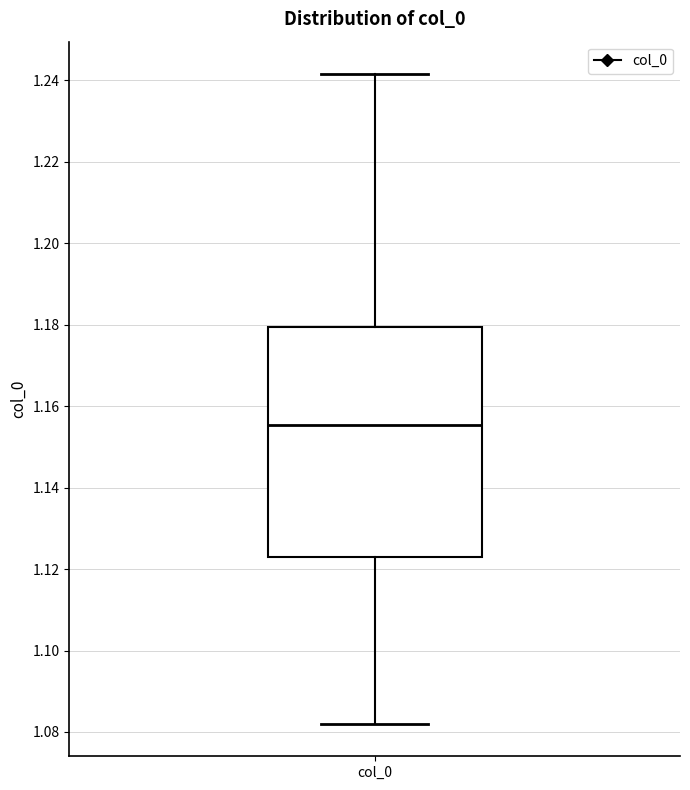

Read this box plot against the y-axis: the position of the median line, the range covered by the box, and the ends of both whiskers. The values are not printed on the chart, so give them approximately, as read against the axis.

median 1.156, box 1.122 to 1.180, whiskers 1.082 to 1.242